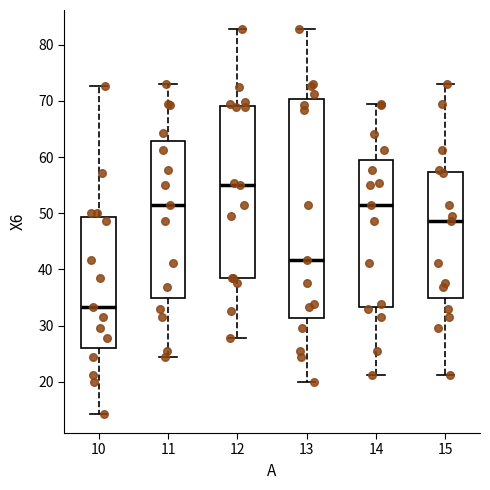

Reading left to right, read every box against the y-axis: the position of its median line, the range the box covers, and the ends of its whiskers. The values are not printed on the chart, so give them approximately, as read against the axis.

10: median 33, box 26 to 49, whiskers 14 to 73
11: median 51, box 35 to 63, whiskers 24 to 73
12: median 55, box 38 to 69, whiskers 28 to 83
13: median 42, box 31 to 70, whiskers 20 to 83
14: median 51, box 33 to 59, whiskers 21 to 69
15: median 49, box 35 to 57, whiskers 21 to 73